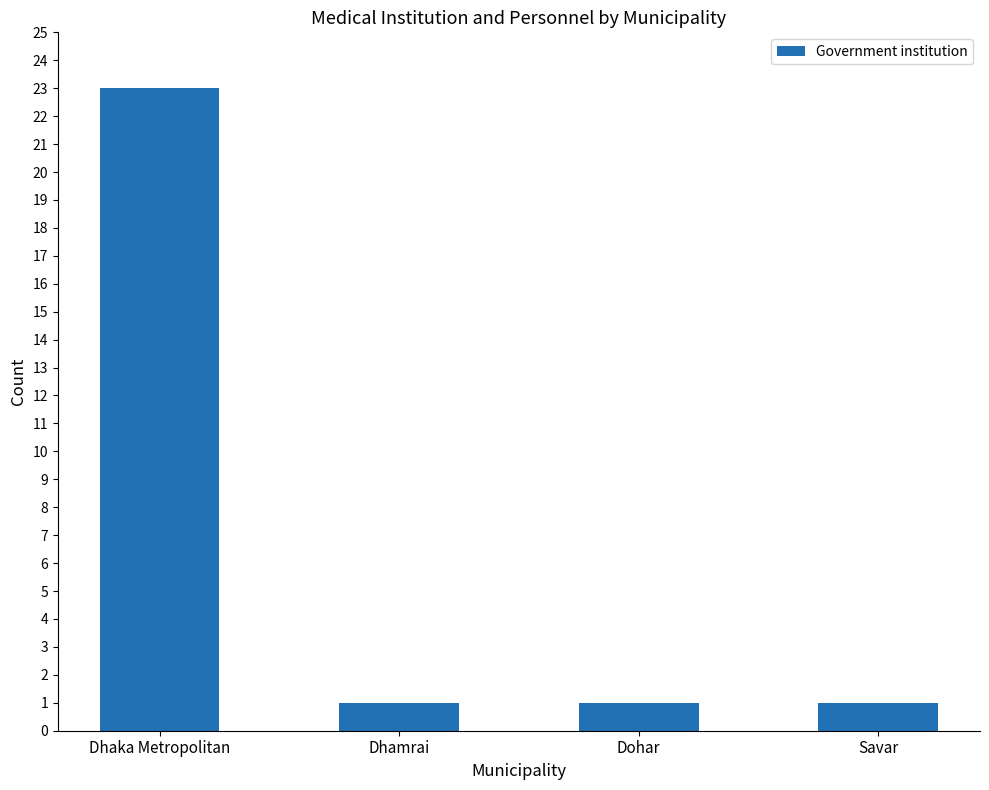

What is the label of the 3rd bar from the left?

Dohar